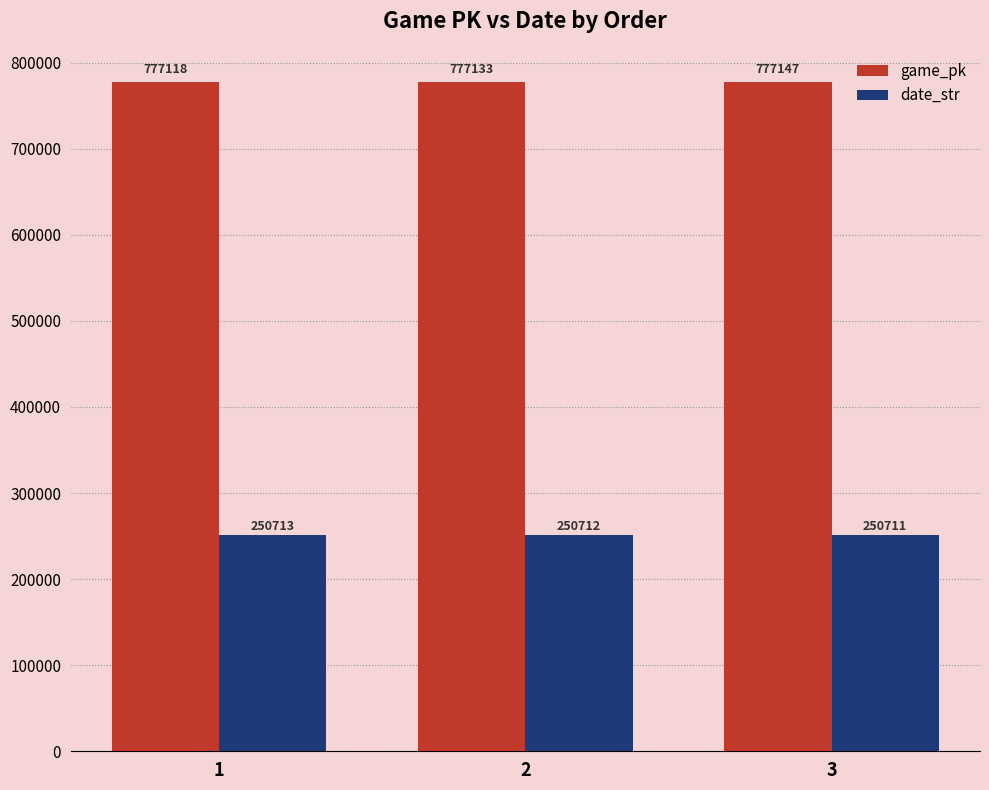

What is the highest value of the game_pk series?

777147